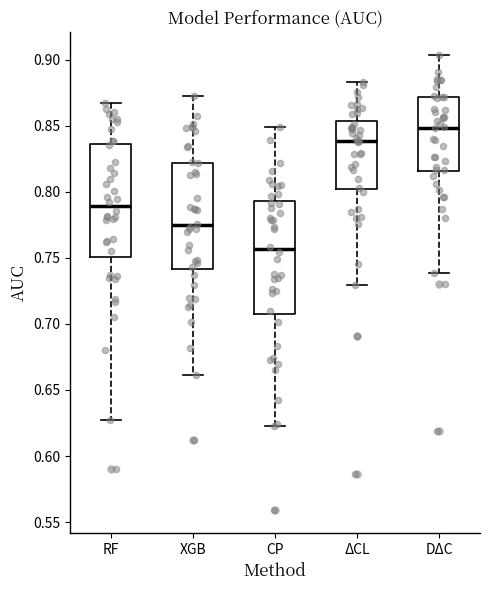

Reading left to right, read every box against the y-axis: the position of its median line, the range the box covers, and the ends of its whiskers. The values are not printed on the chart, so give them approximately, as read against the axis.

RF: median 0.790, box 0.750 to 0.835, whiskers 0.630 to 0.870
XGB: median 0.775, box 0.740 to 0.820, whiskers 0.660 to 0.870
CP: median 0.755, box 0.710 to 0.795, whiskers 0.625 to 0.850
ΔCL: median 0.840, box 0.800 to 0.855, whiskers 0.730 to 0.885
DΔC: median 0.850, box 0.815 to 0.870, whiskers 0.740 to 0.905